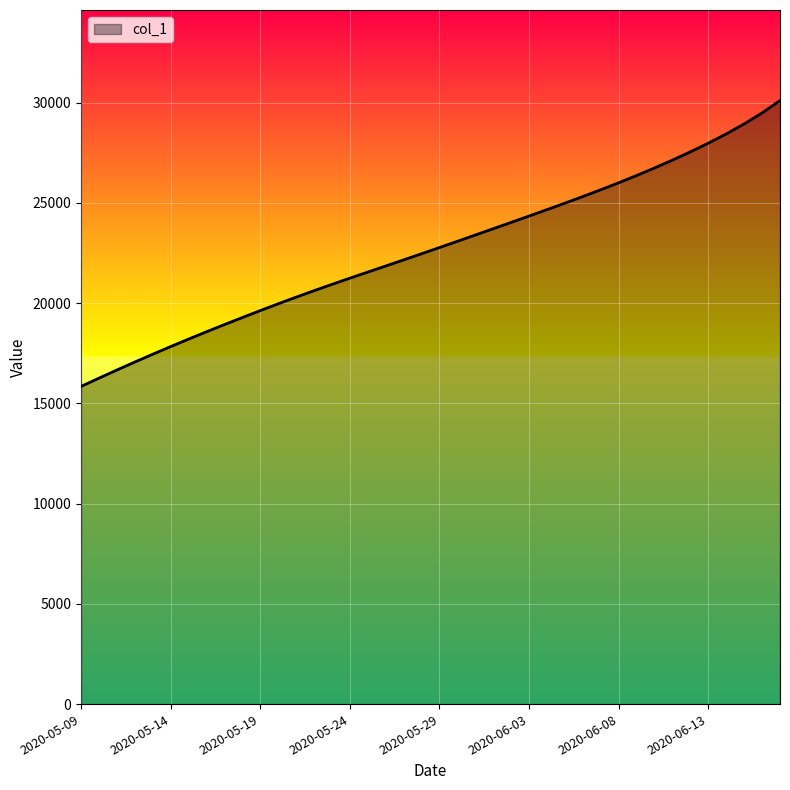

What is the minimum value shown in the chart?

15842.6